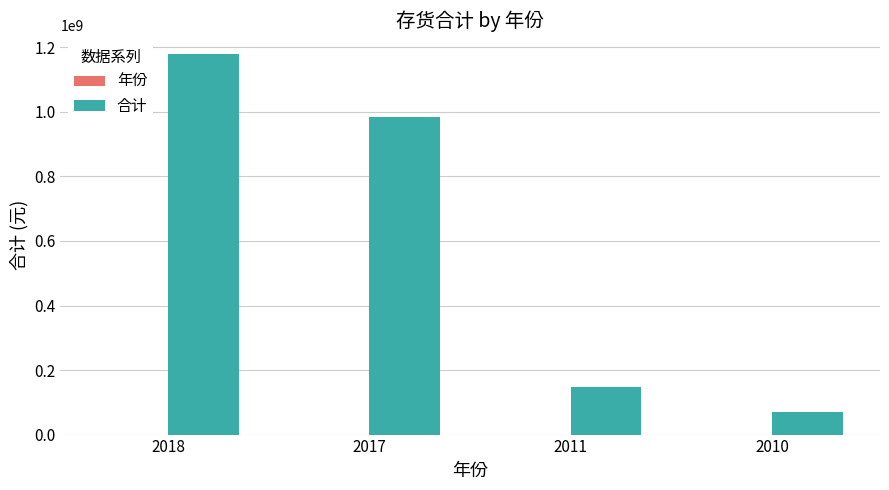

How many data points in 合计 are above 982816157?

2